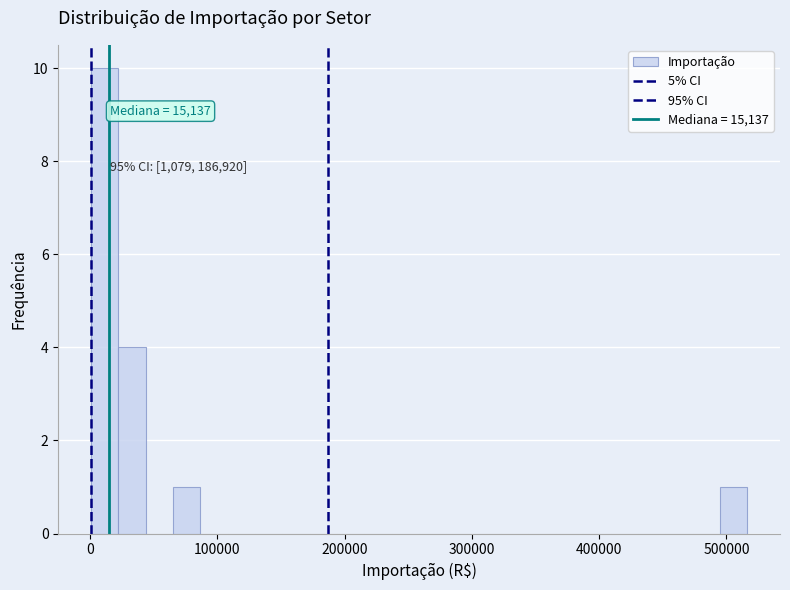

Around what value on the x-axis is the tallest bar? Give the approximate position of its centre, as read against the axis.

10000